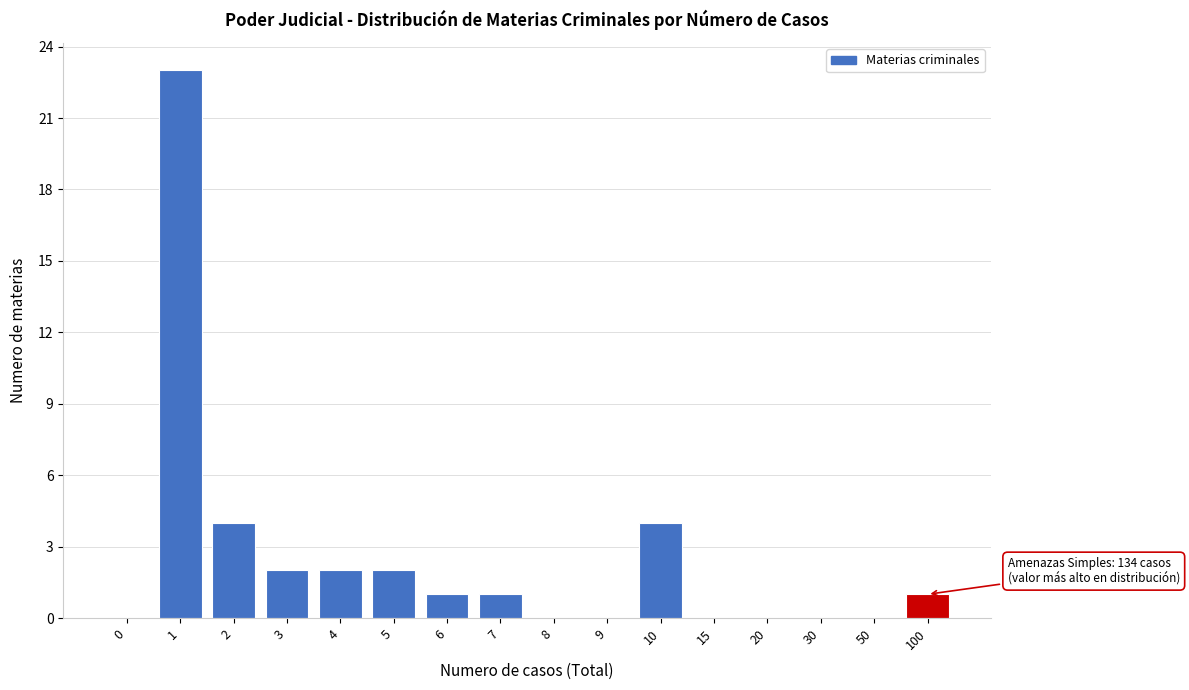

Reading left to right, what are all the values shown in this chart?

0=0	1=23	2=4	3=2	4=2	5=2	6=1	7=1	8=0	9=0	10=4	15=0	20=0	30=0	50=0	100=1